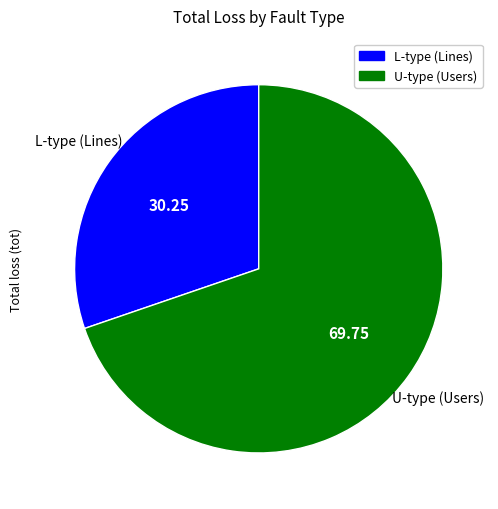

What is the largest slice in the pie chart?

U-type (Users)